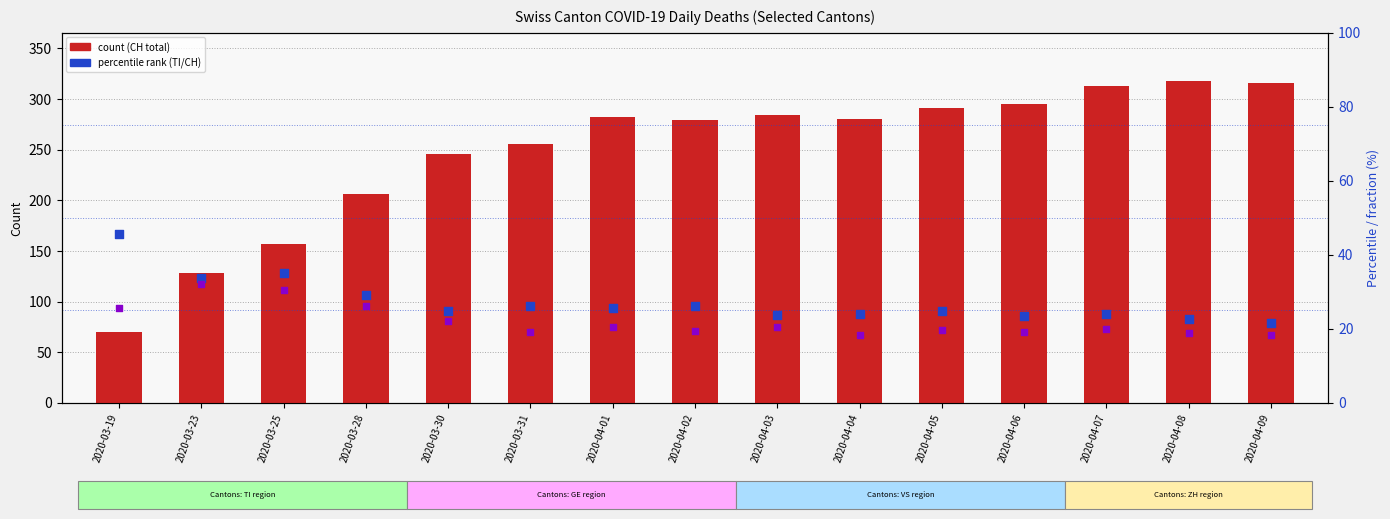

What is the total value across all series at 2020-04-07?

356.8